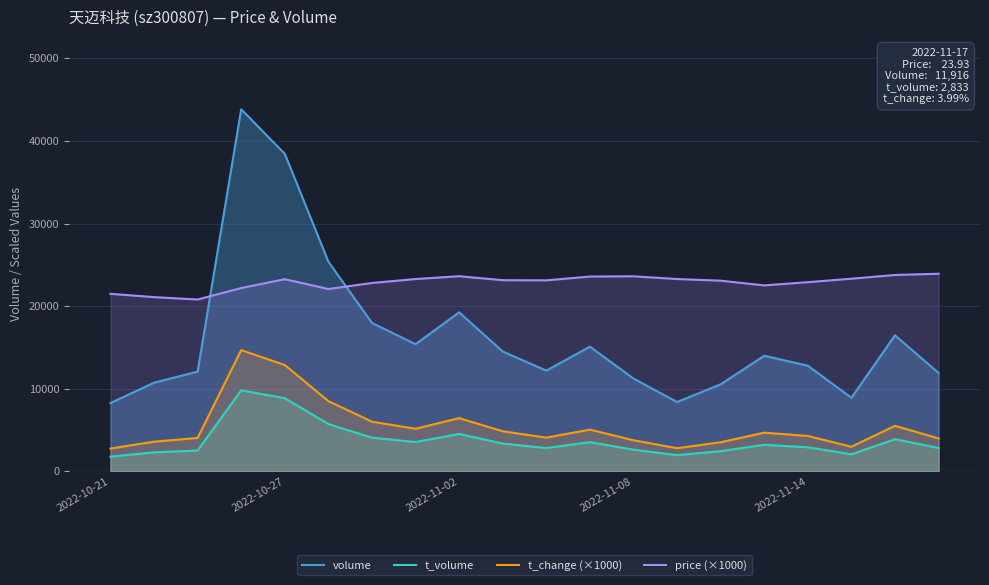

What position from the left is 18?

19